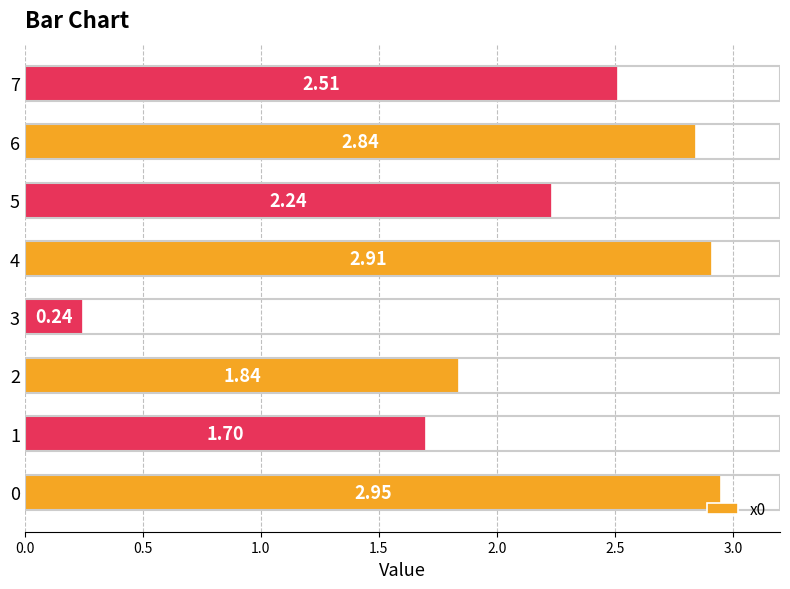

What is the difference between the maximum and minimum values?

2.7